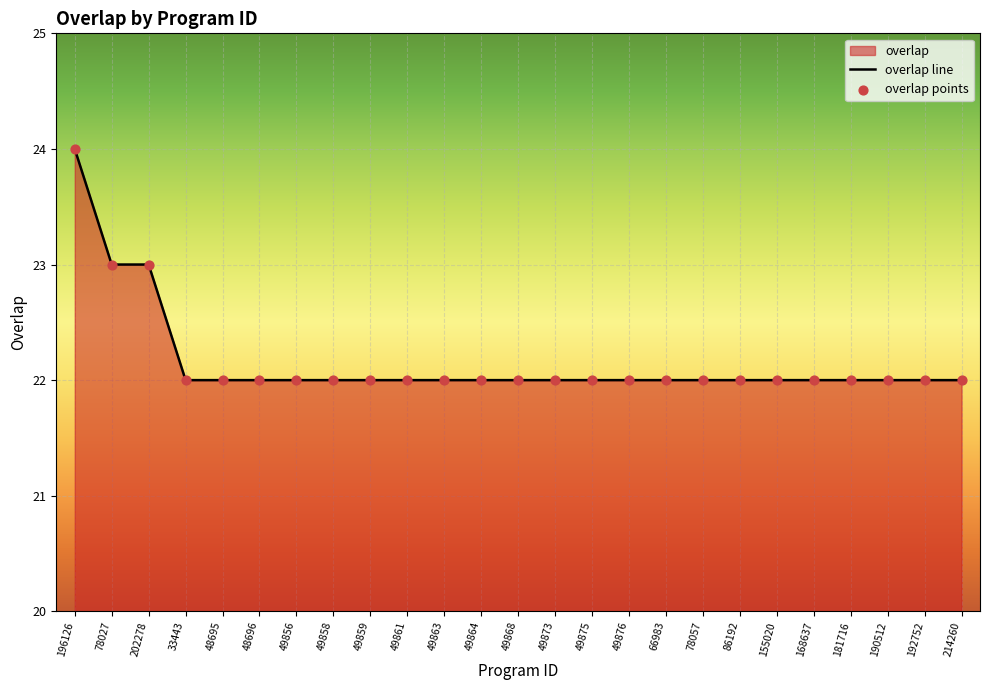

Which series has the widest spread of Y values?

overlap line